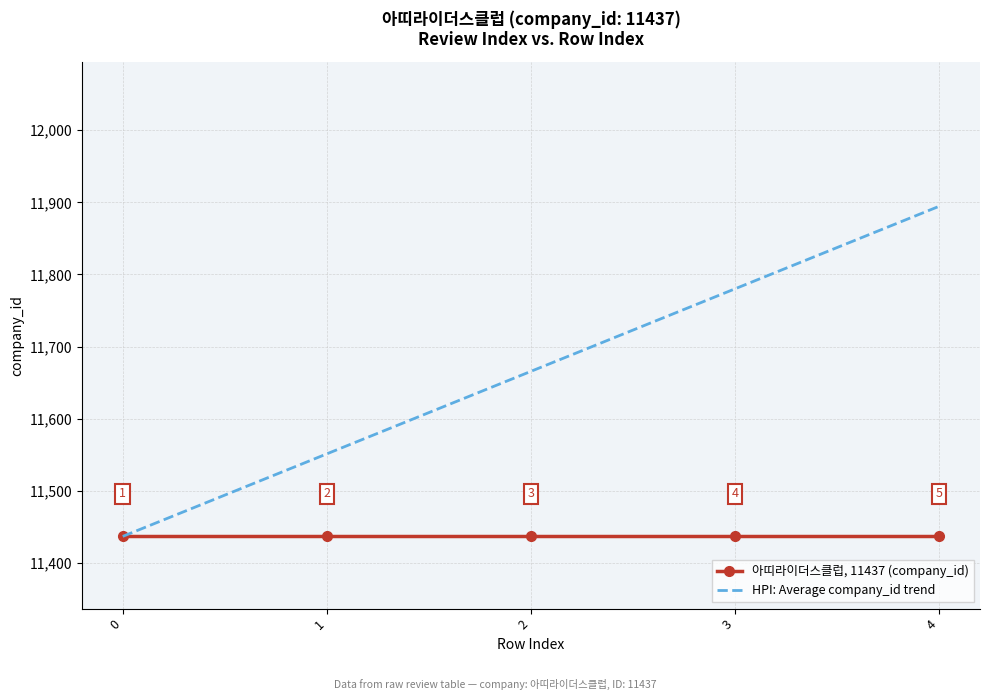

Rank the series by their average value, from highest to lowest.

HPI: Average company_id trend, 아띠라이더스클럽, 11437 (company_id)